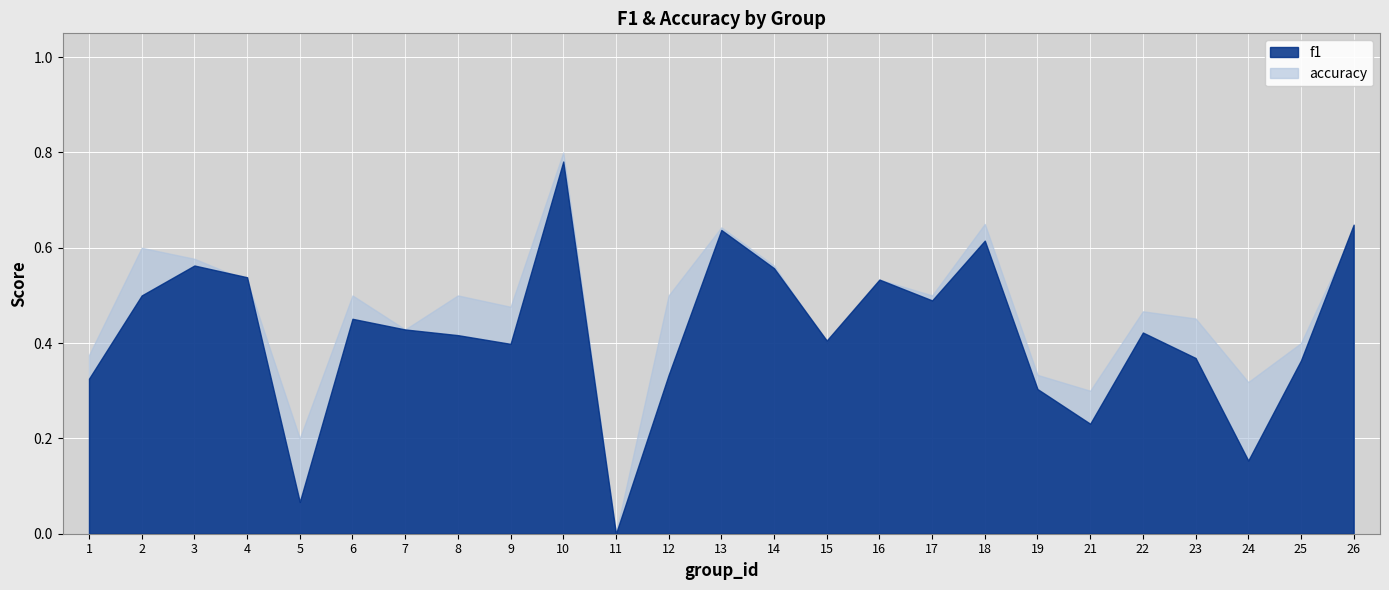

Reading left to right, transcribe all the data shown in this chart.

f1: 0.3	0.5	0.6	0.5	0.1	0.5	0.4	0.4	0.4	0.8	0.0	0.3	0.6	0.6	0.4	0.5	0.5	0.6	0.3	0.2	0.4	0.4	0.2	0.4	0.6
accuracy: 0.4	0.6	0.6	0.5	0.2	0.5	0.4	0.5	0.5	0.8	0.0	0.5	0.6	0.6	0.4	0.5	0.5	0.7	0.3	0.3	0.5	0.5	0.3	0.4	0.6